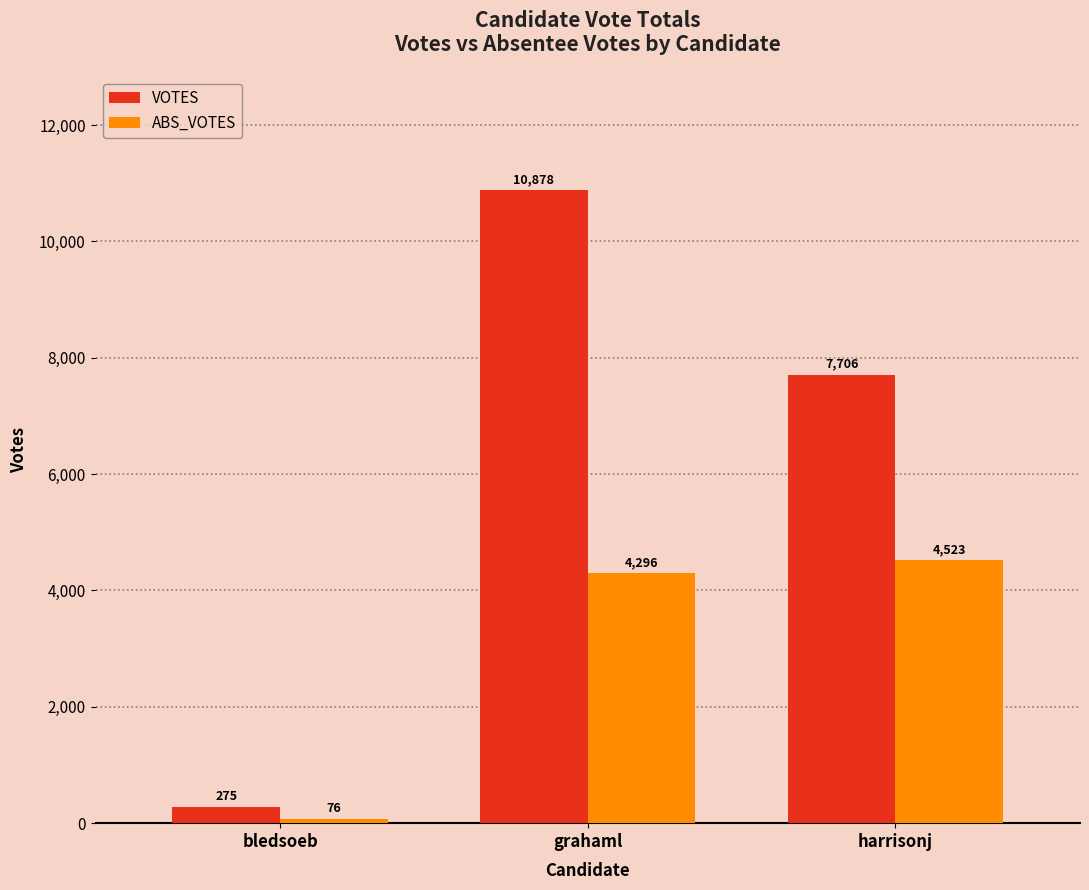

How many values in the VOTES series are below 7706?

1